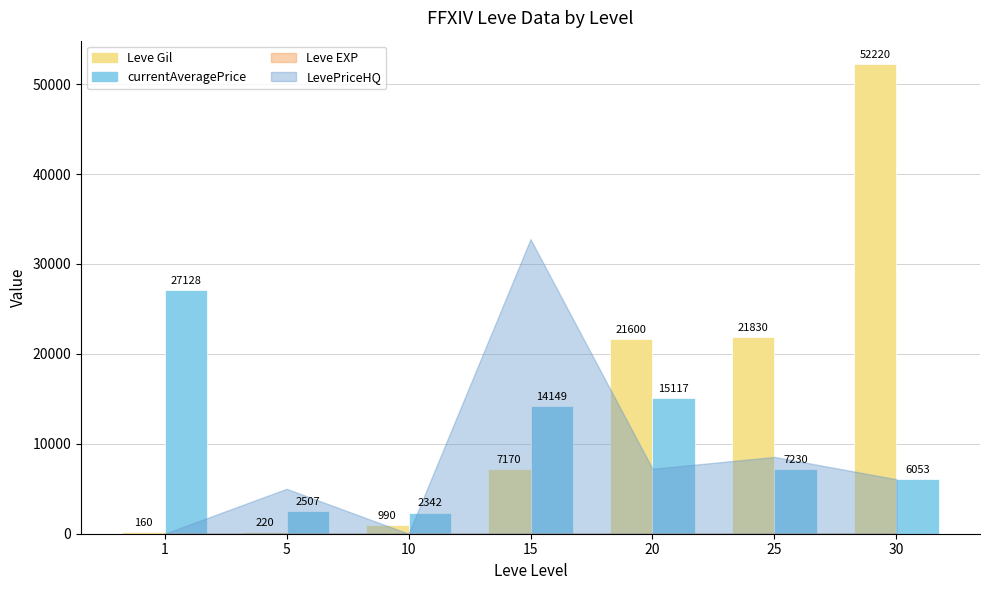

What is the total value across all series at 10?

3332